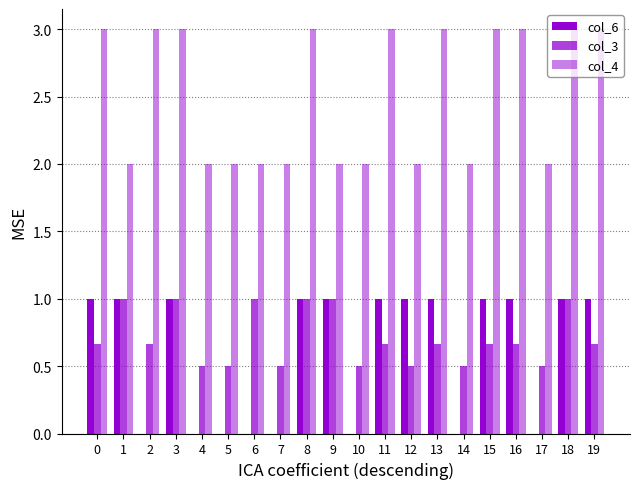

The value of col_4 at 12 is 0.5. True or false?

False